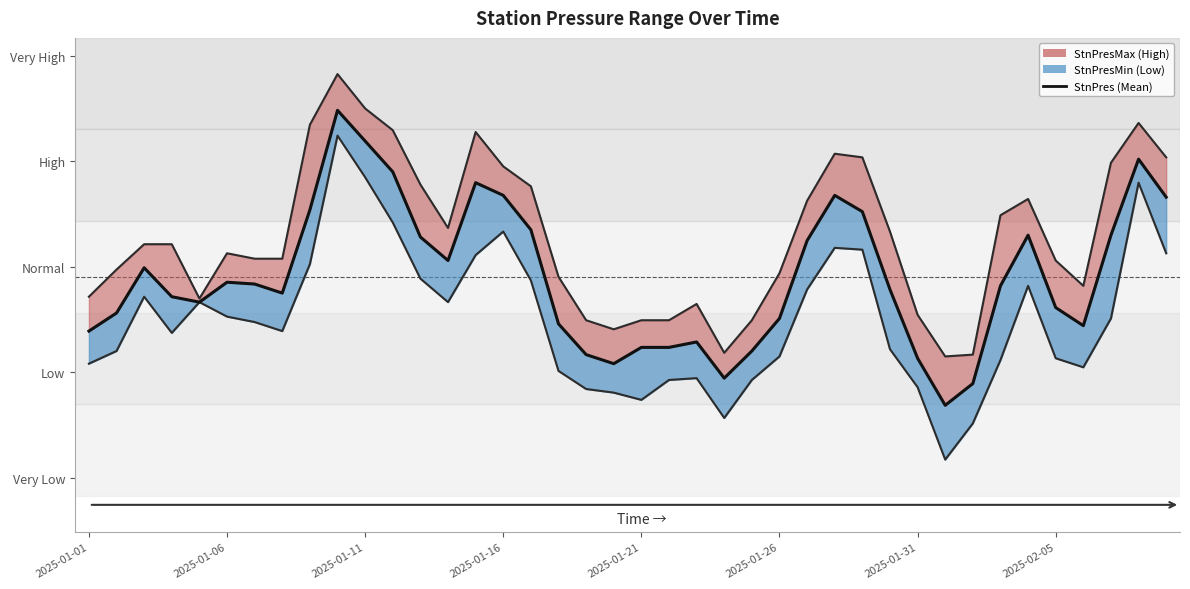

What is the difference between the maximum and minimum values in the StnPres series?

16.3